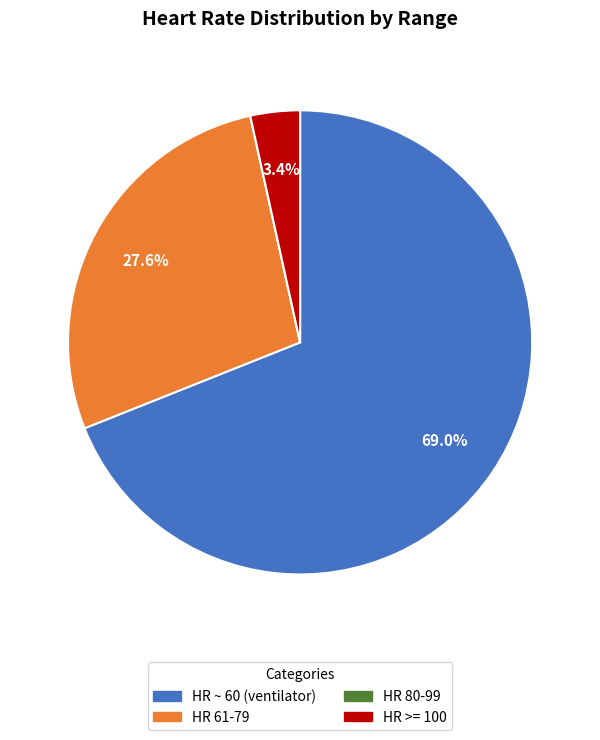

Is there a majority slice in this chart?

Yes